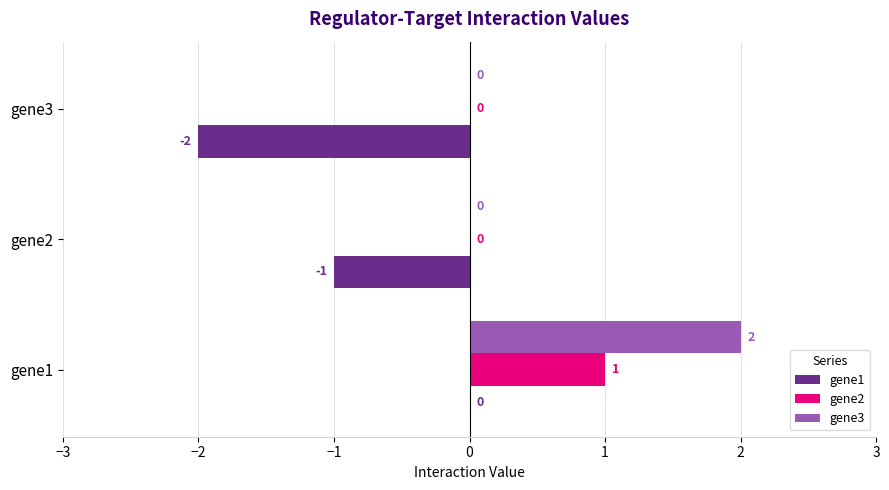

Which series has the largest total across all categories?

gene3